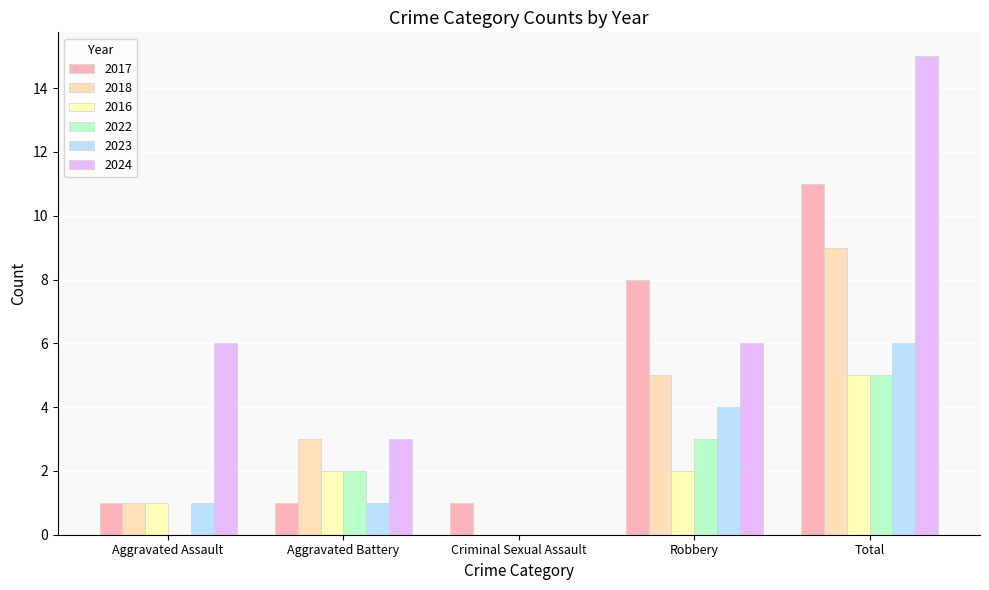

At how many categories does at least one series exceed 4?

3